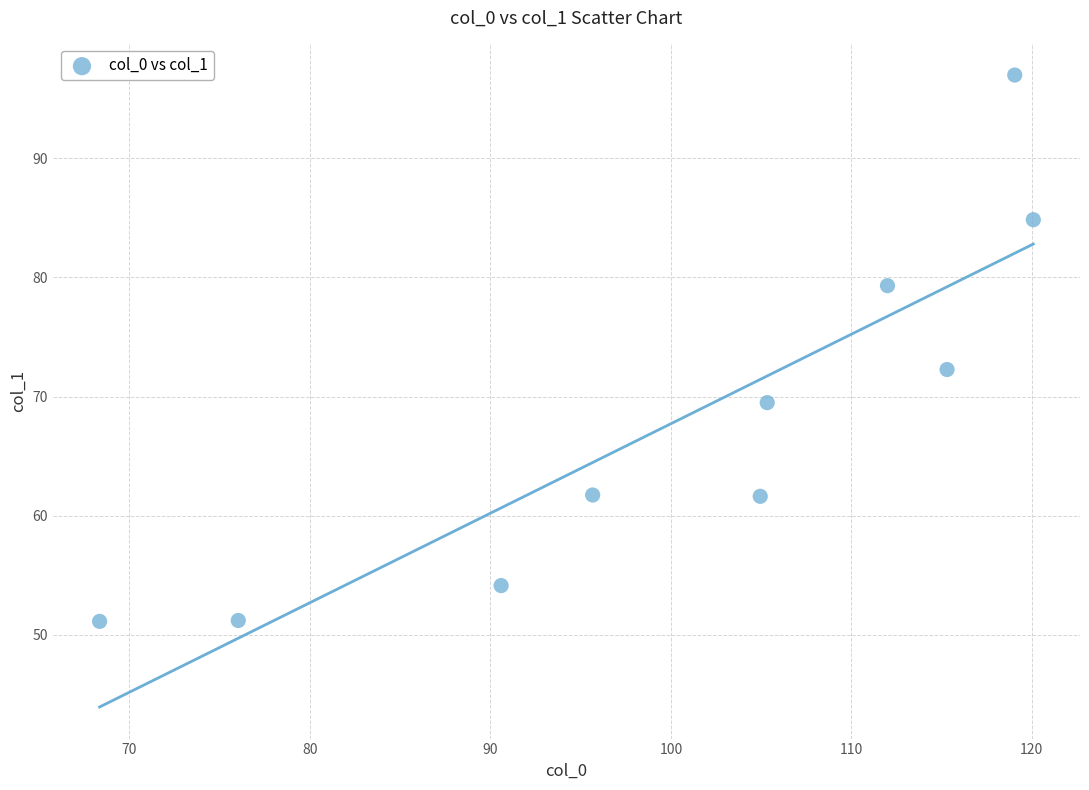

What Y value in the scatter plot is closest to 74?

72.3